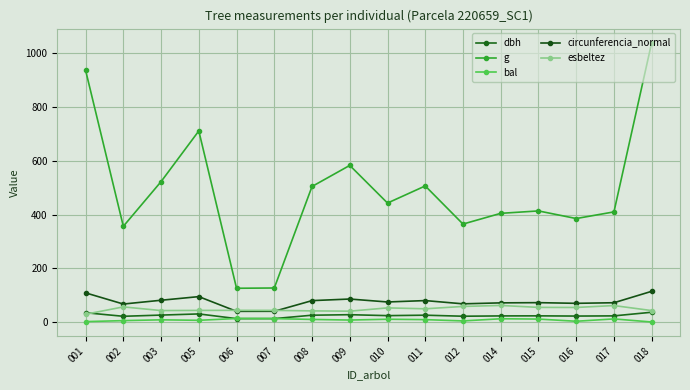

Is it true that bal equals 10.9 at 015?

True